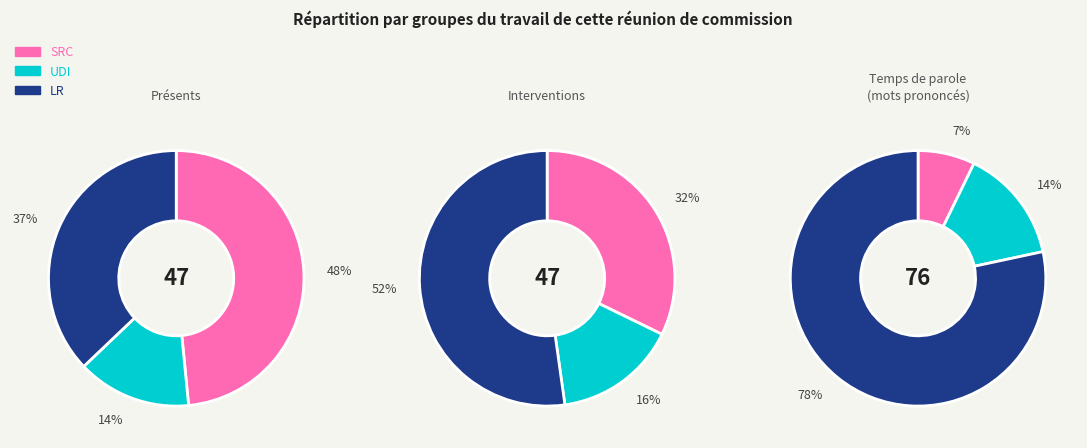

Is line5 the majority of the pie?

No